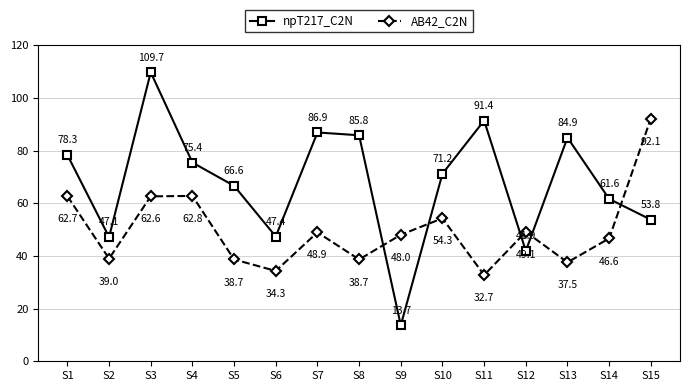

Reading left to right, list all the values displayed in this chart.

npT217_C2N: S1=78.3	S2=47.1	S3=109.7	S4=75.4	S5=66.6	S6=47.4	S7=86.9	S8=85.8	S9=13.7	S10=71.2	S11=91.4	S12=41.9	S13=84.9	S14=61.6	S15=53.8
AB42_C2N: S1=62.7	S2=39.0	S3=62.6	S4=62.8	S5=38.7	S6=34.3	S7=48.9	S8=38.7	S9=48.0	S10=54.3	S11=32.7	S12=49.1	S13=37.5	S14=46.6	S15=92.1